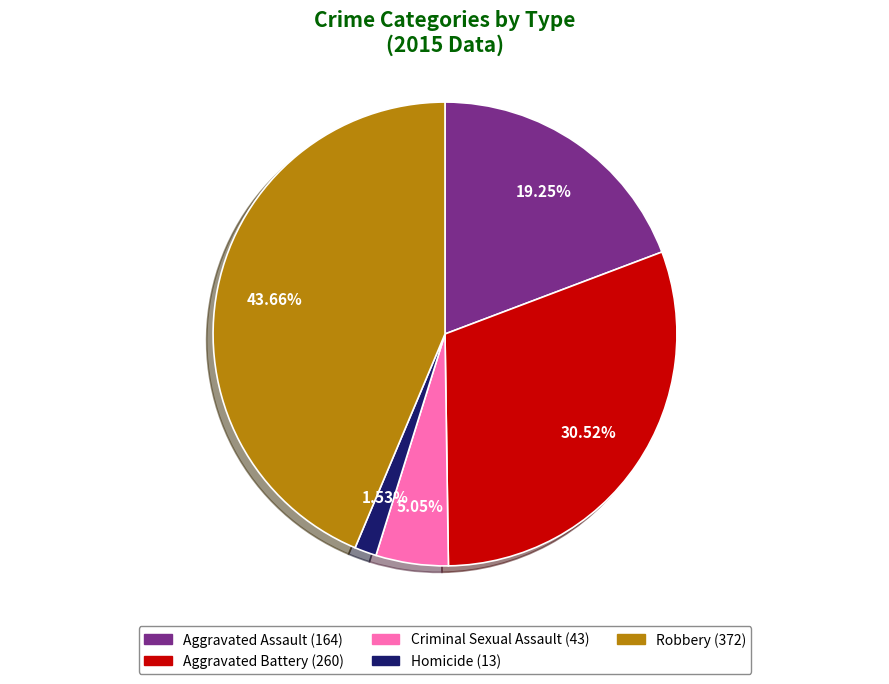

What is the ratio of the value at Aggravated Battery to the value at Aggravated Assault?

1.6